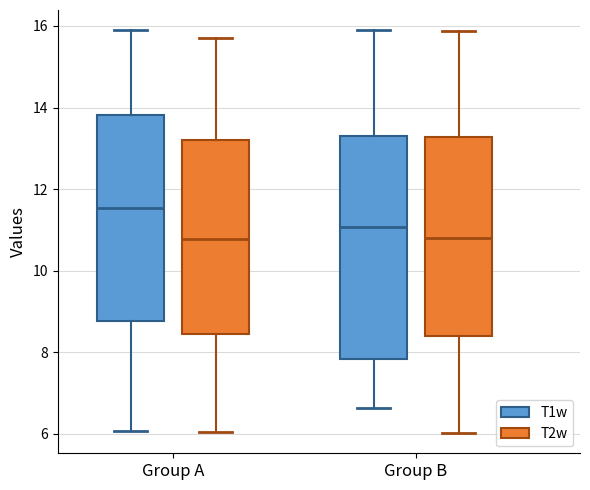

Where is the lower edge of the box for Group B (T2w) on the y-axis? The values are not printed on the chart, so give them approximately, as read against the axis.

8.4